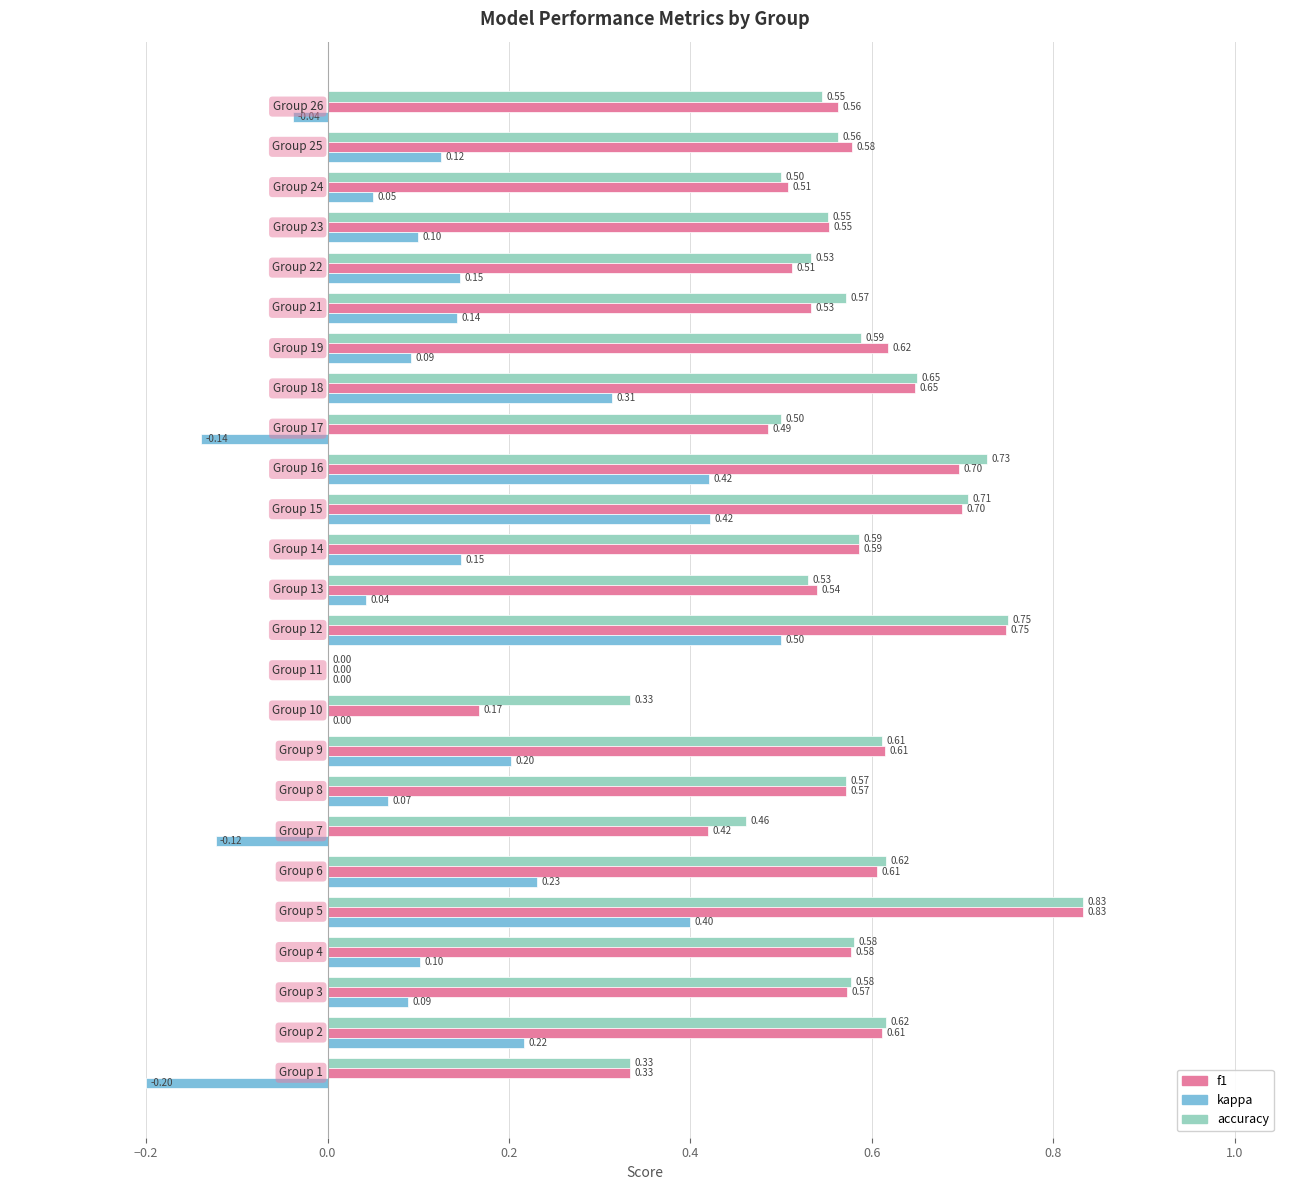

What is the sum of all accuracy values?

13.8